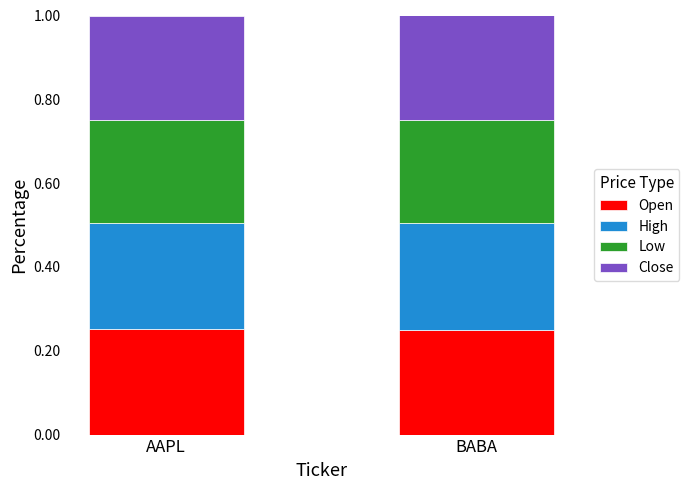

True or false: Open has a value of 0.4 at AAPL.

False